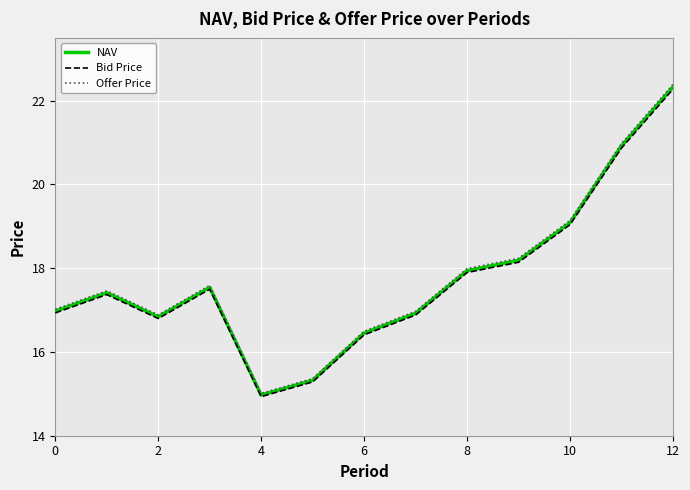

What is the minimum value shown in the chart?

14.9